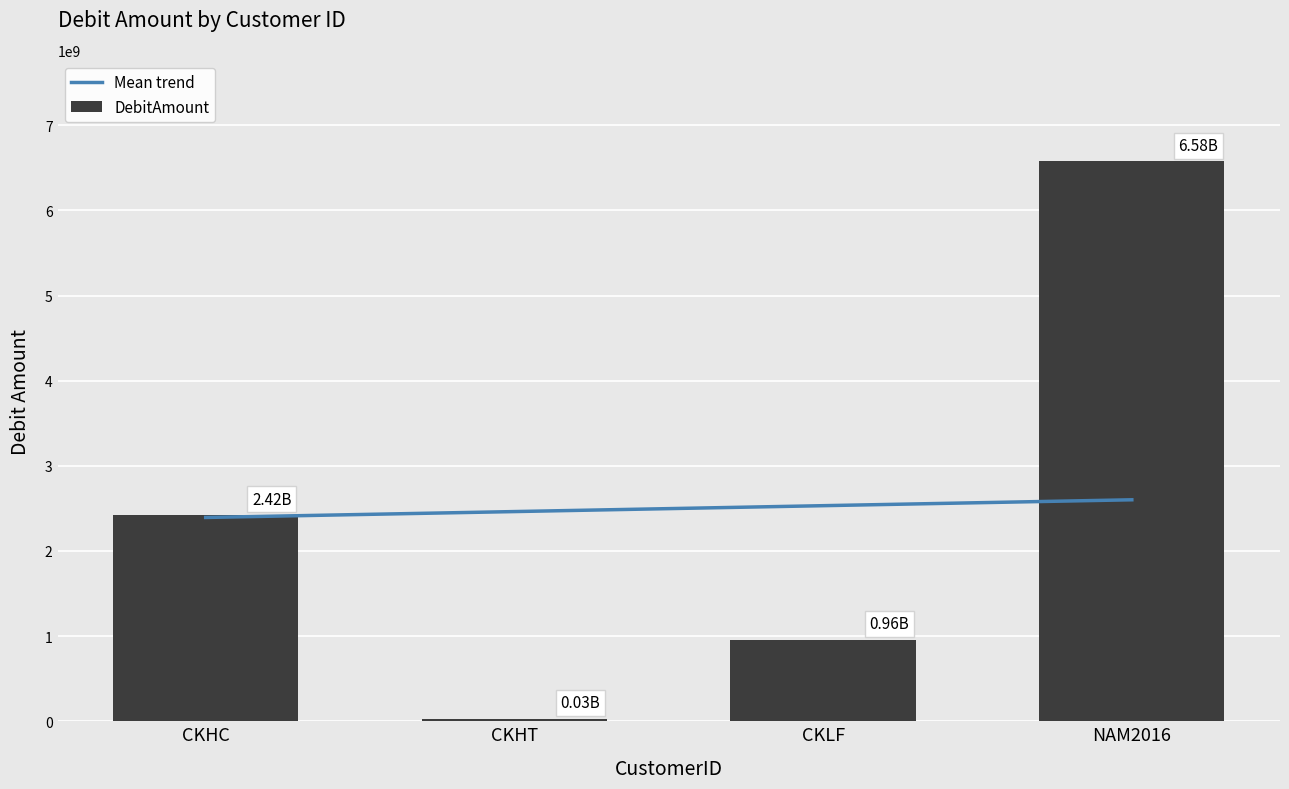

What are all the series names shown in the legend?

Mean trend, DebitAmount